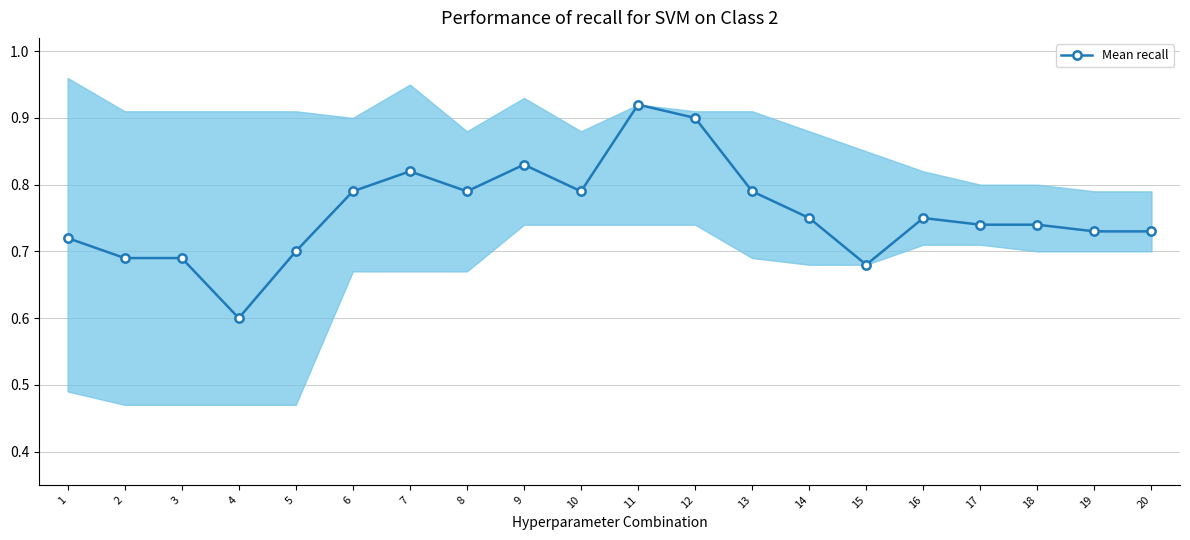

The chart shows a value of 0.9 at 12. True or false?

True